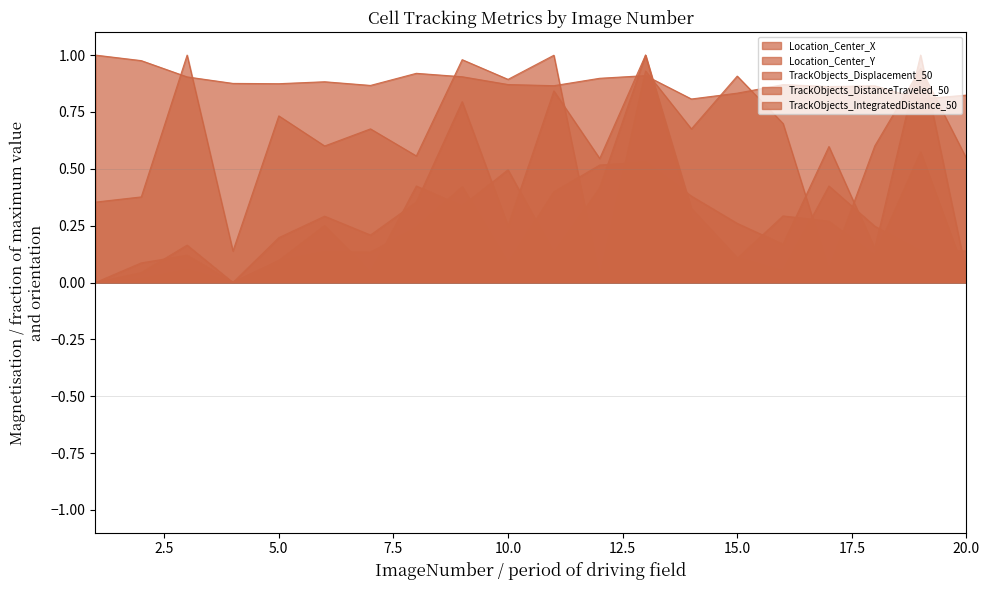

Which category has the highest value across all series?

3